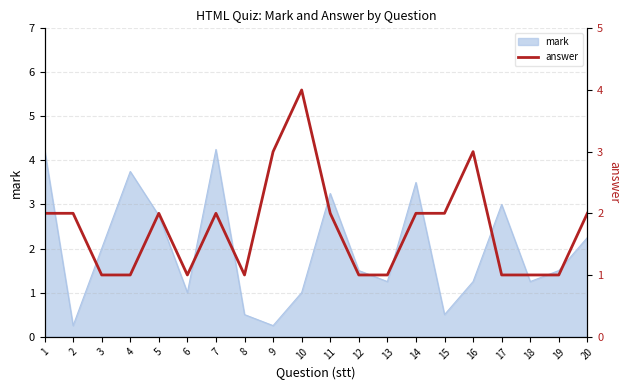

The mark series shows 4.2 at 1. True or false?

True